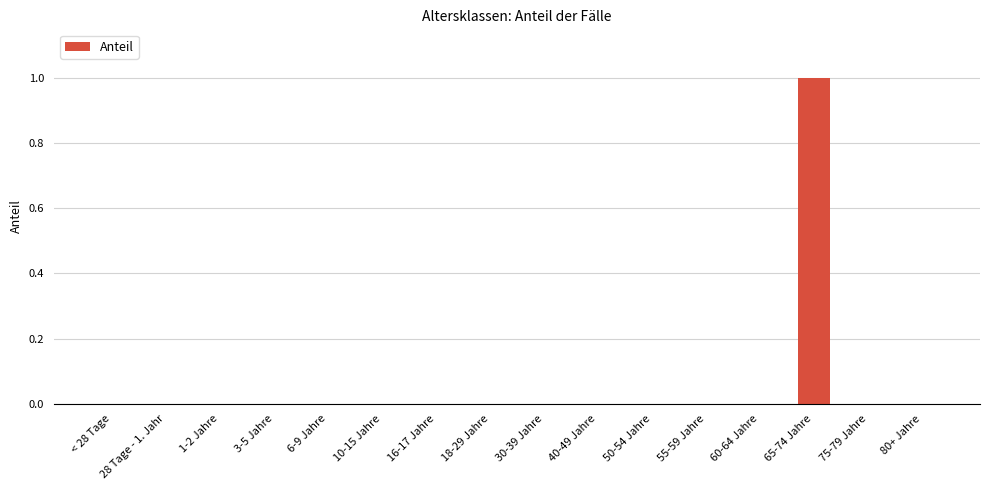

How many categories are shown in the chart?

16